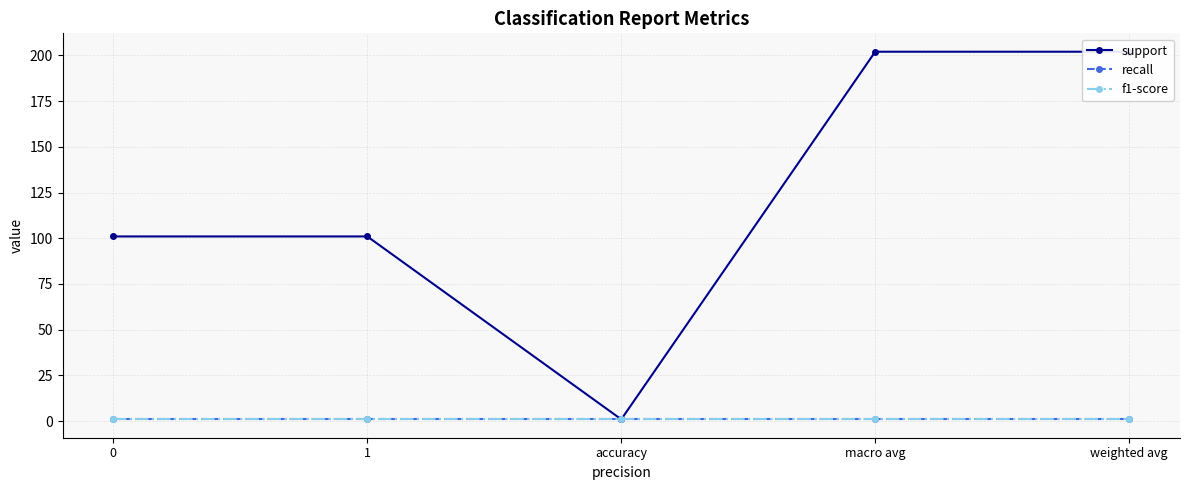

What position from the left is weighted avg?

5